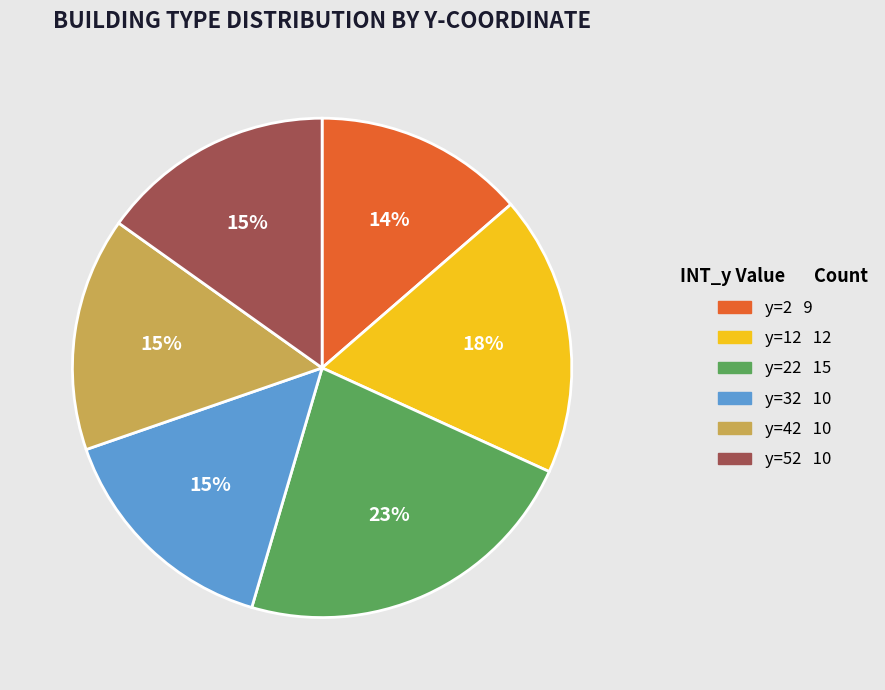

Does any single category account for the majority?

No